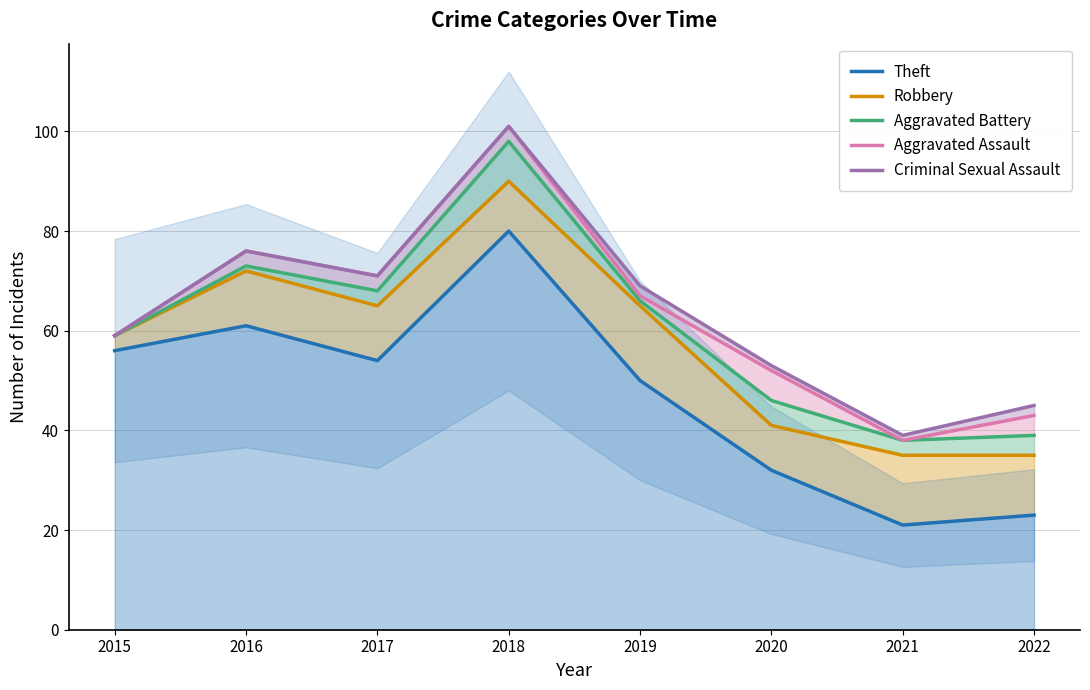

How many lines are shown in the chart?

5